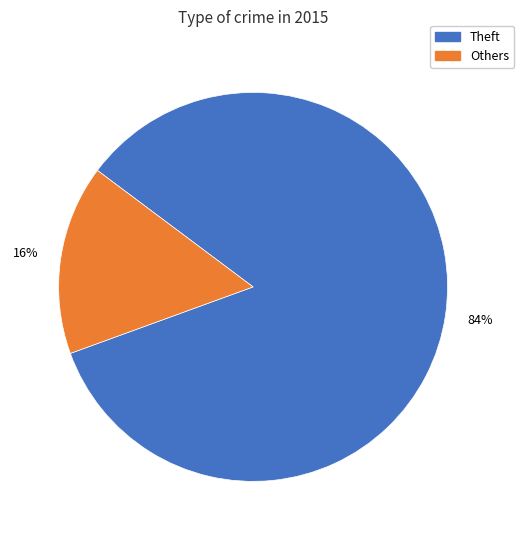

To the nearest percent, what is the average slice percentage?

50%